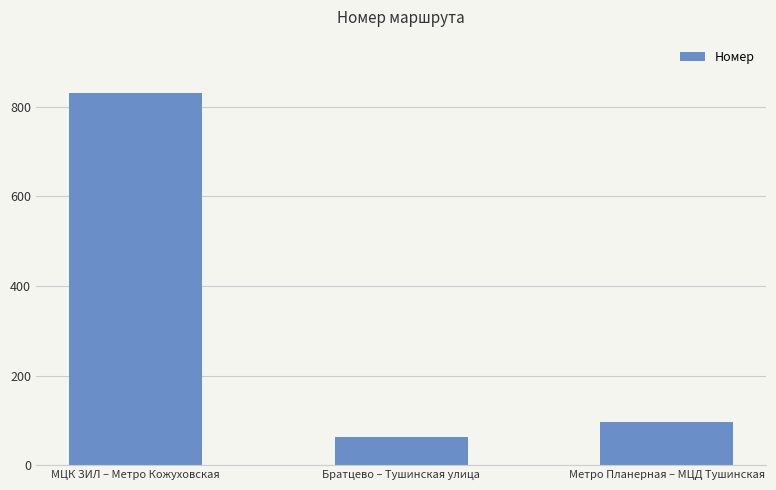

List the labels in order of value, smallest first.

Братцево – Тушинская улица, Метро Планерная – МЦД Тушинская, МЦК ЗИЛ – Метро Кожуховская